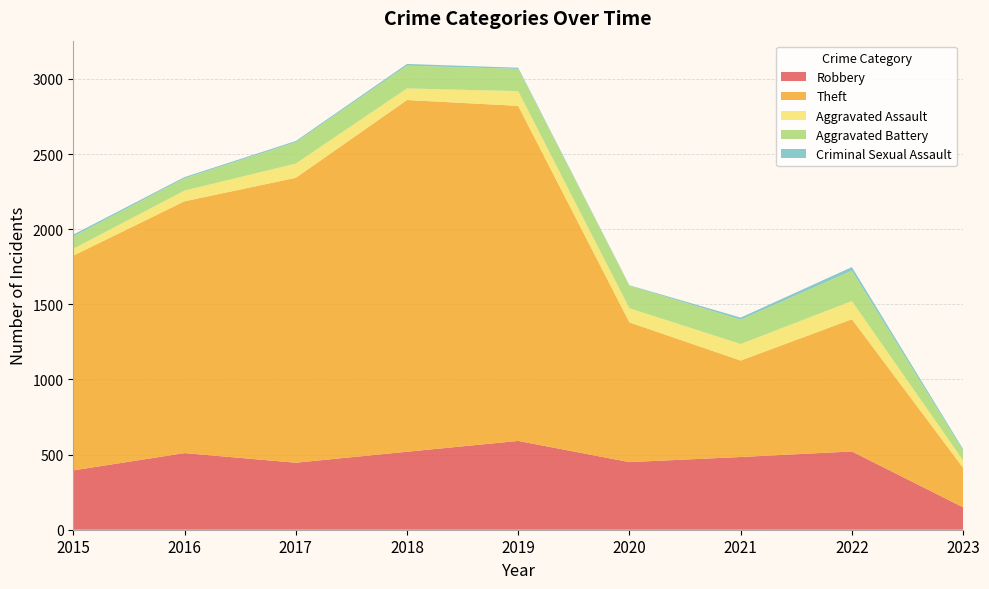

Reading right to left, list all the values displayed in this chart.

Robbery: 2023=149	2022=521	2021=484	2020=450	2019=591	2018=519	2017=446	2016=510	2015=395
Theft: 2023=263	2022=880	2021=642	2020=930	2019=2230	2018=2341	2017=1896	2016=1676	2015=1429
Aggravated Assault: 2023=49	2022=121	2021=110	2020=94	2019=98	2018=77	2017=95	2016=71	2015=46
Aggravated Battery: 2023=65	2022=202	2021=162	2020=150	2019=148	2018=152	2017=142	2016=82	2015=82
Criminal Sexual Assault: 2023=10	2022=24	2021=14	2020=3	2019=8	2018=11	2017=8	2016=8	2015=12